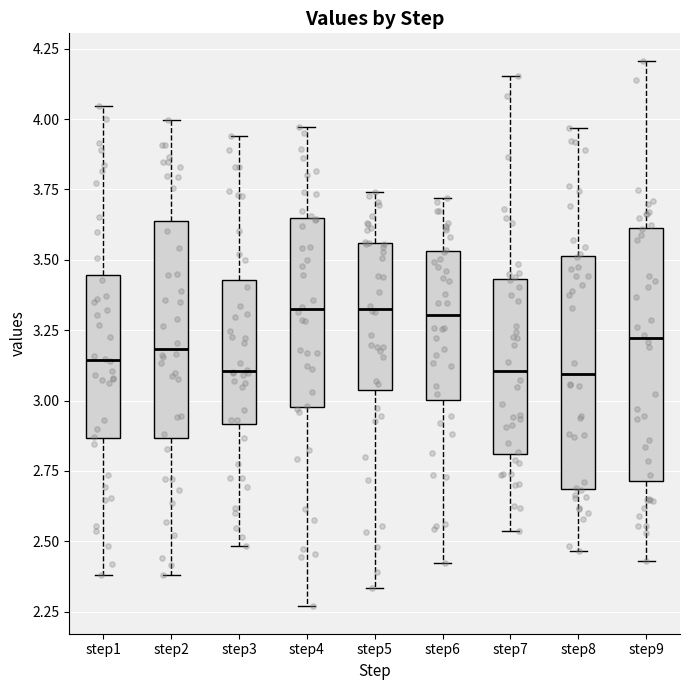

Where is the lower edge of the box for step1 on the y-axis? The values are not printed on the chart, so give them approximately, as read against the axis.

2.85